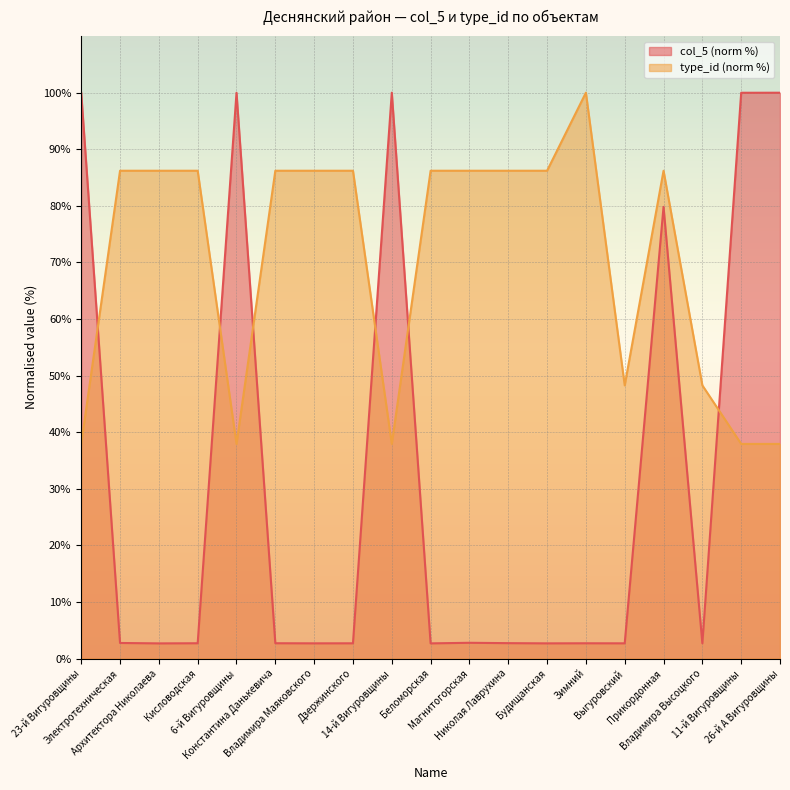

The value of col_5 at 26-й А Вигуровщины is 53.9. True or false?

False